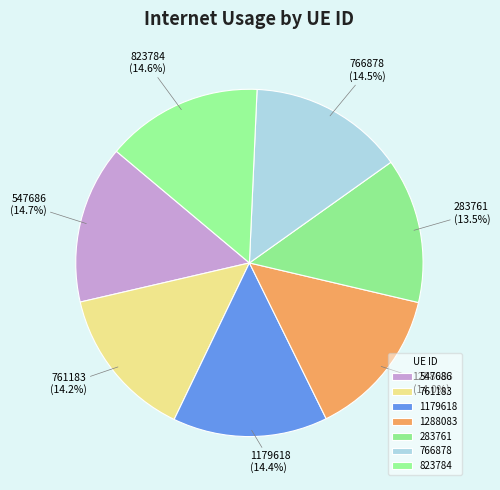

Combined, what portion of the pie is 823784 and 1179618?

29.0%